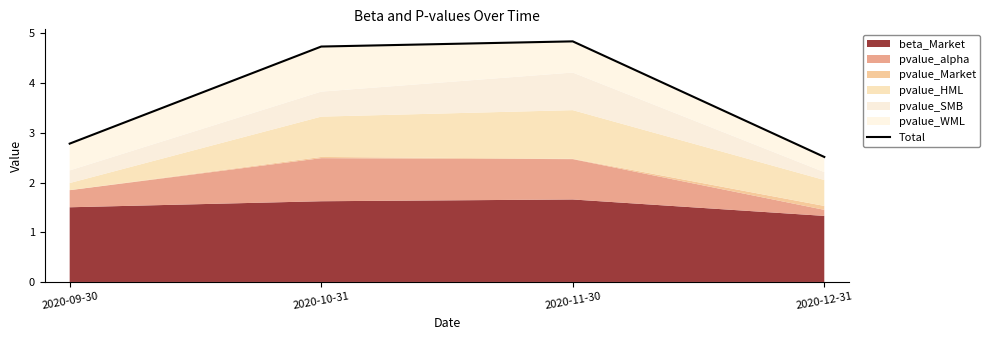

What is the ratio of the value at 2020-10-31 to the value at 2020-11-30?

1.0